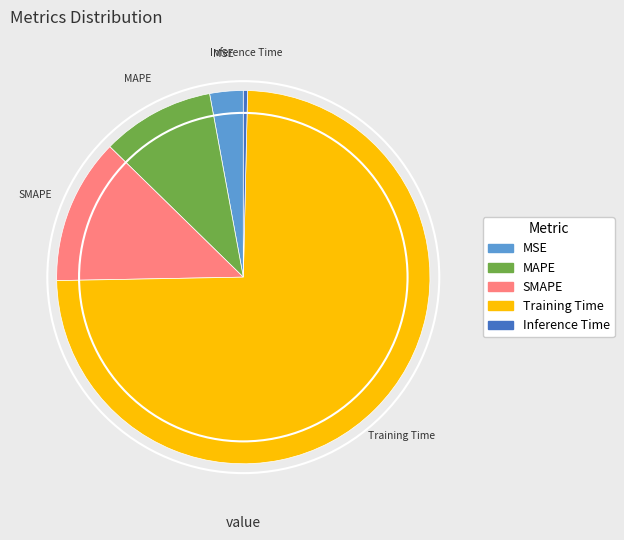

What is the ratio of the value at SMAPE to the value at Training Time?

0.2